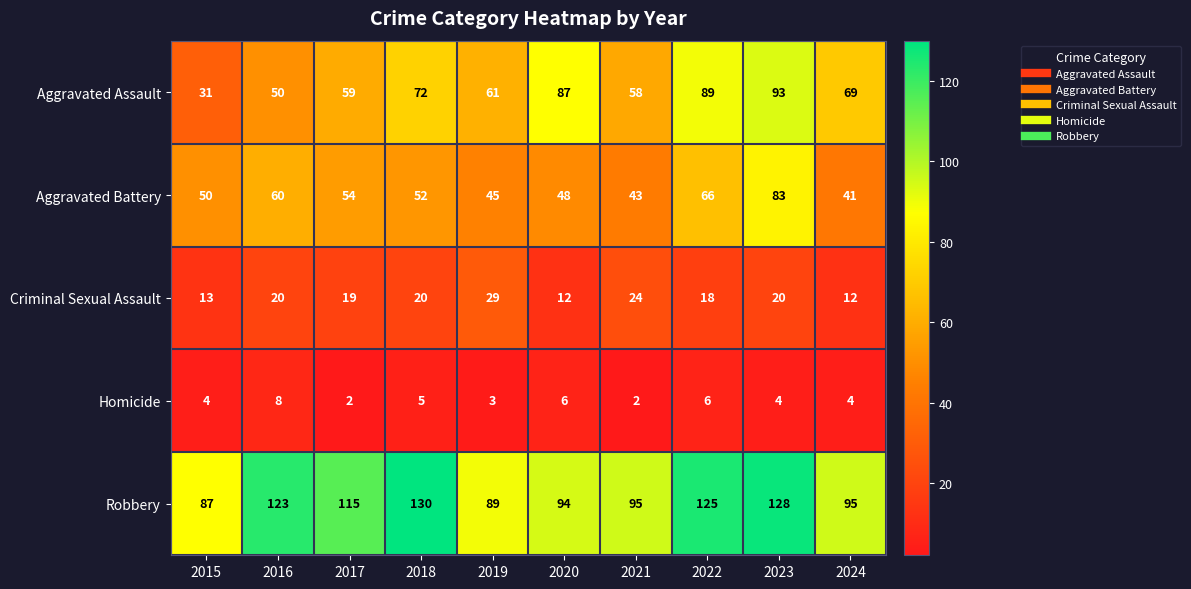

Count the number of data series in this chart.

5